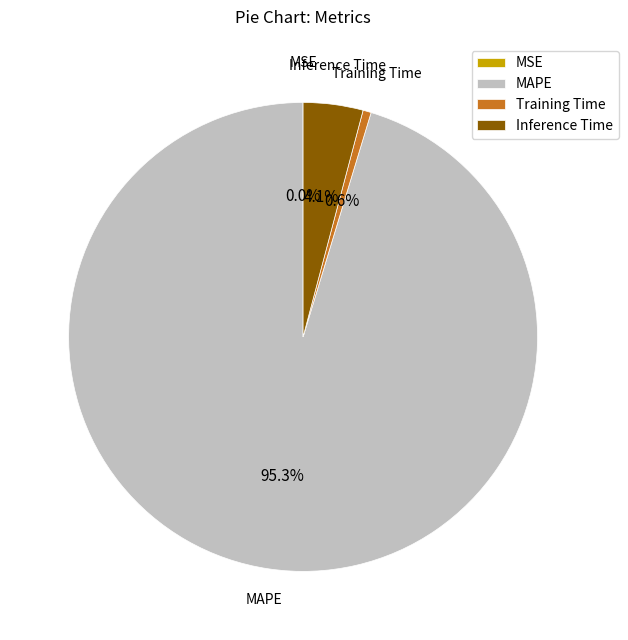

Is it true that Training Time is 1% of the pie?

True